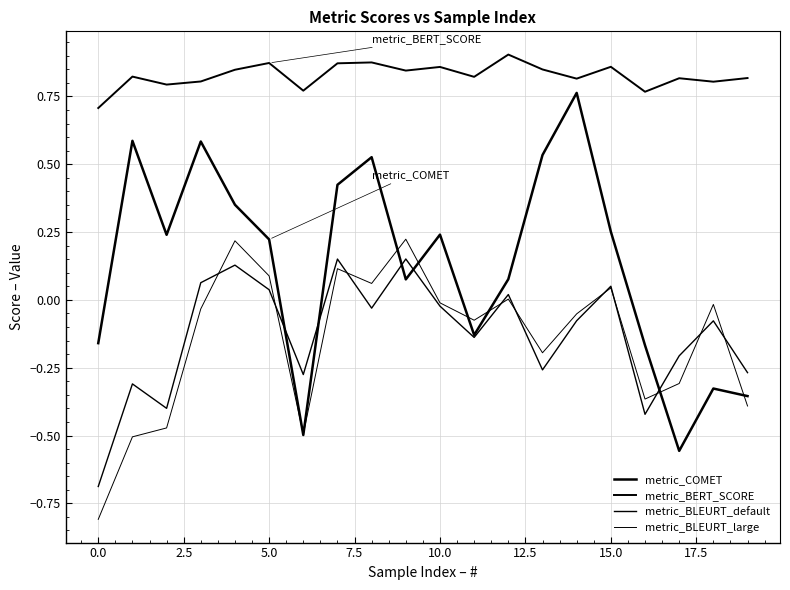

How many lines are shown in the chart?

4